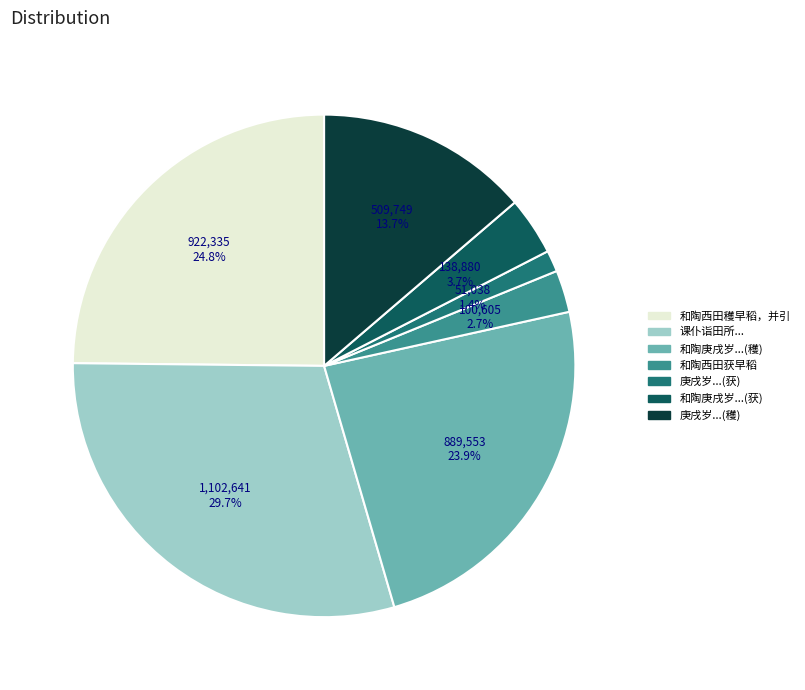

Rank the categories by value from highest to lowest.

课仆诣田所..., 和陶西田穫早稻，并引, 和陶庚戌岁...(穫), 庚戌岁...(穫), 和陶庚戌岁...(获), 和陶西田获早稻, 庚戌岁...(获)